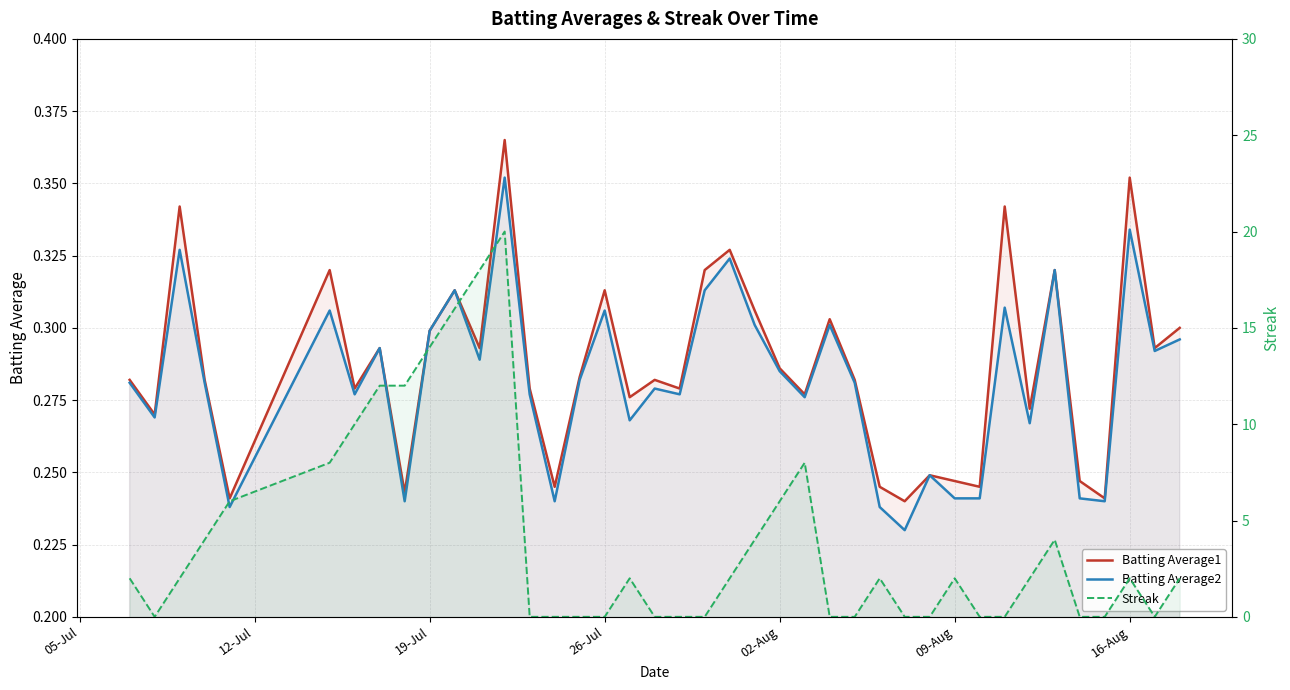

What are all the series names shown in the legend?

Batting Average1, Batting Average2, Streak